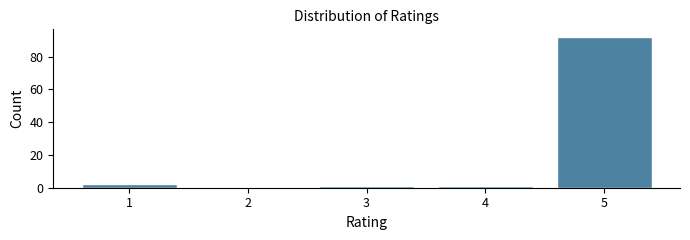

What is the height of the bar covering 0.5 to 1.5 on the x-axis? The values are not printed on the chart, so give them approximately, as read against the axis.

2